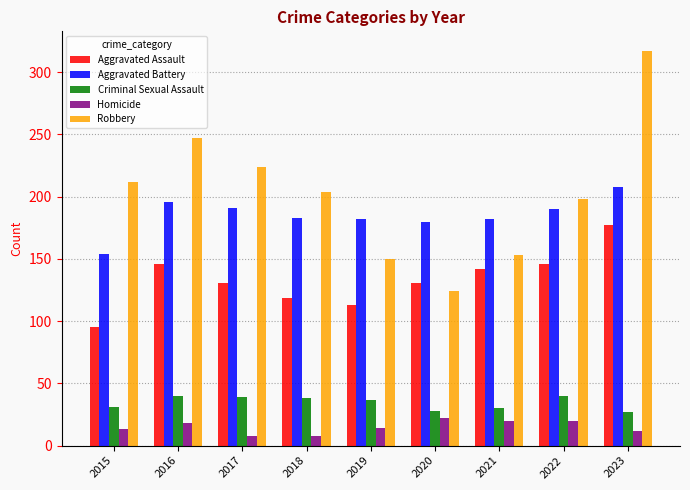

What is the average value of the Homicide series?

15